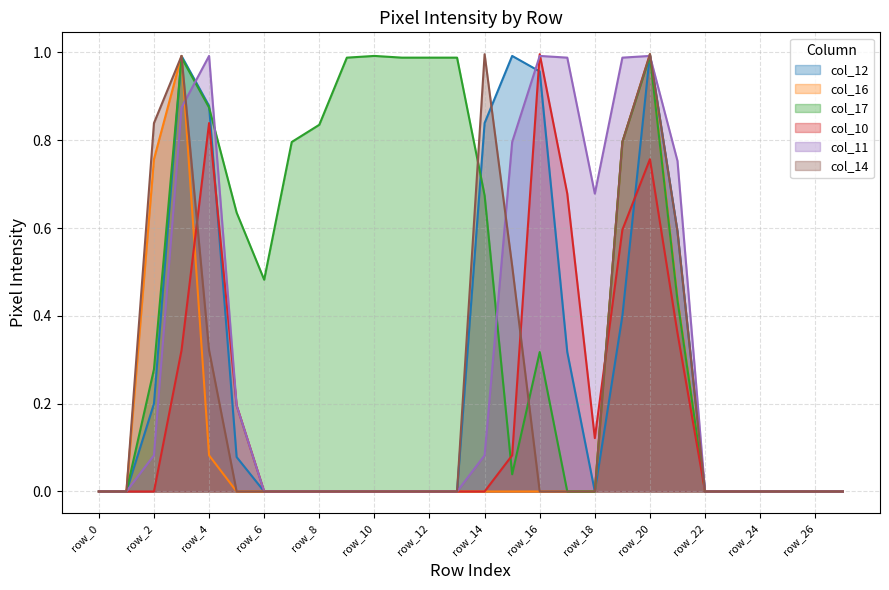

What is the highest value of the col_10 series?

1.0